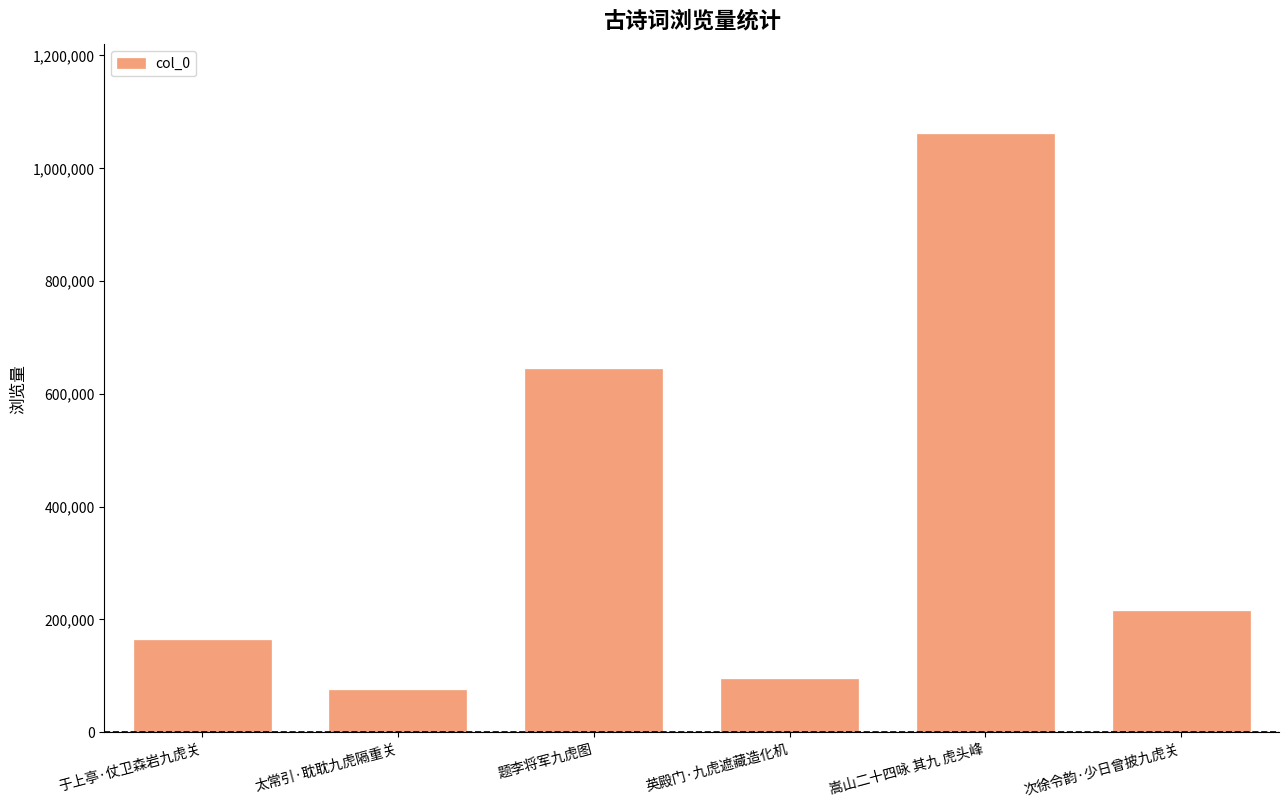

How many series are shown in this chart?

1